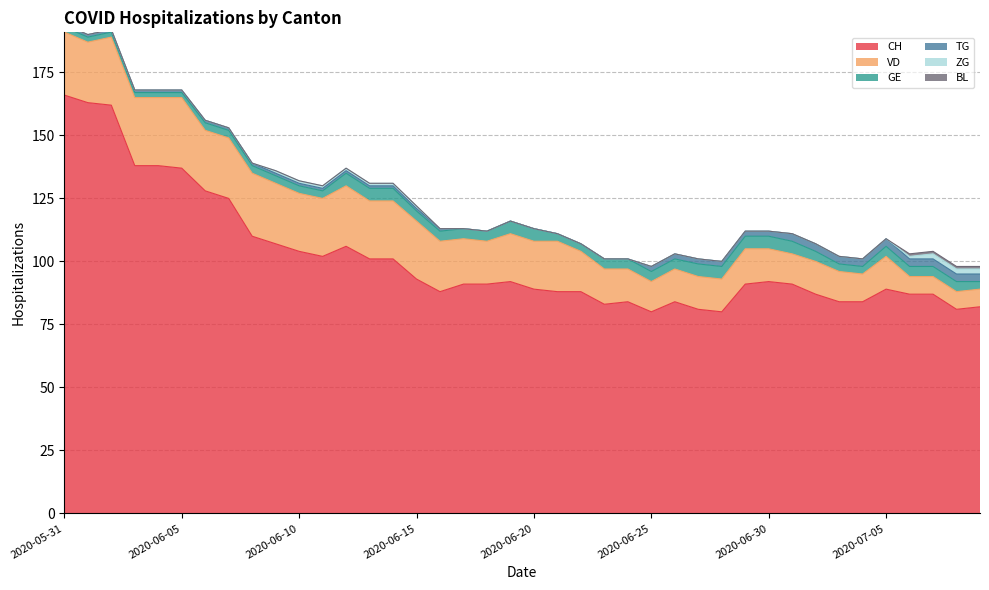

What is the lowest value of the GE series?

2